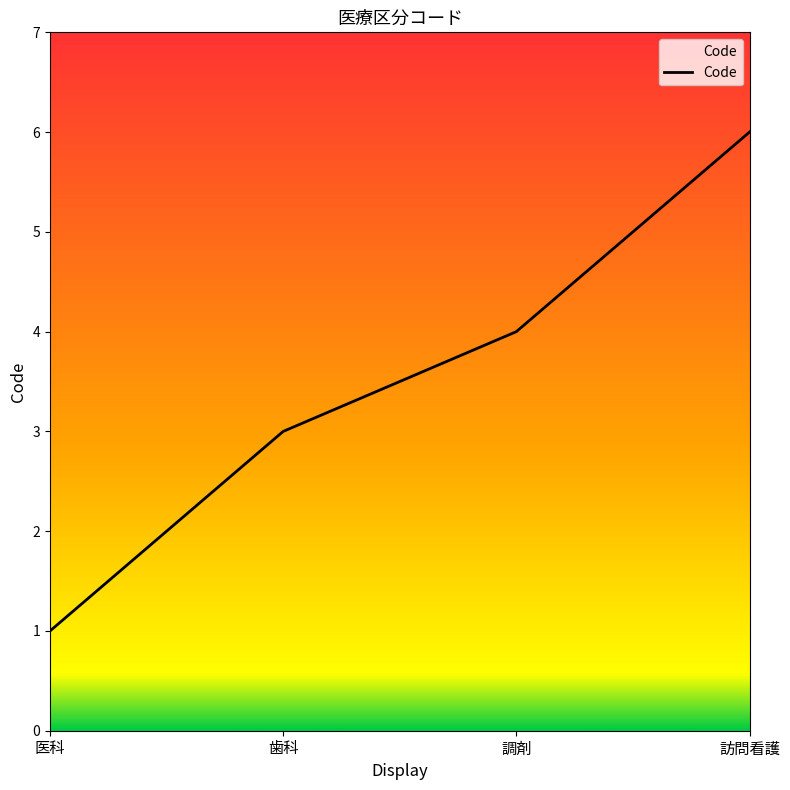

Reading left to right, transcribe all the data shown in this chart.

医科=1	歯科=3	調剤=4	訪問看護=6